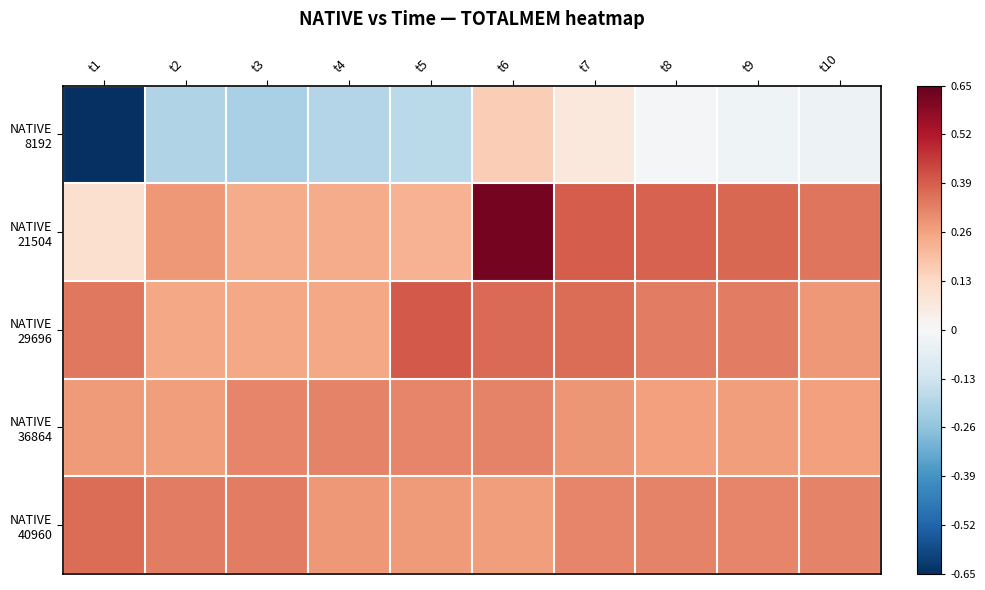

Which series has the largest total across all categories?

NATIVE 21504